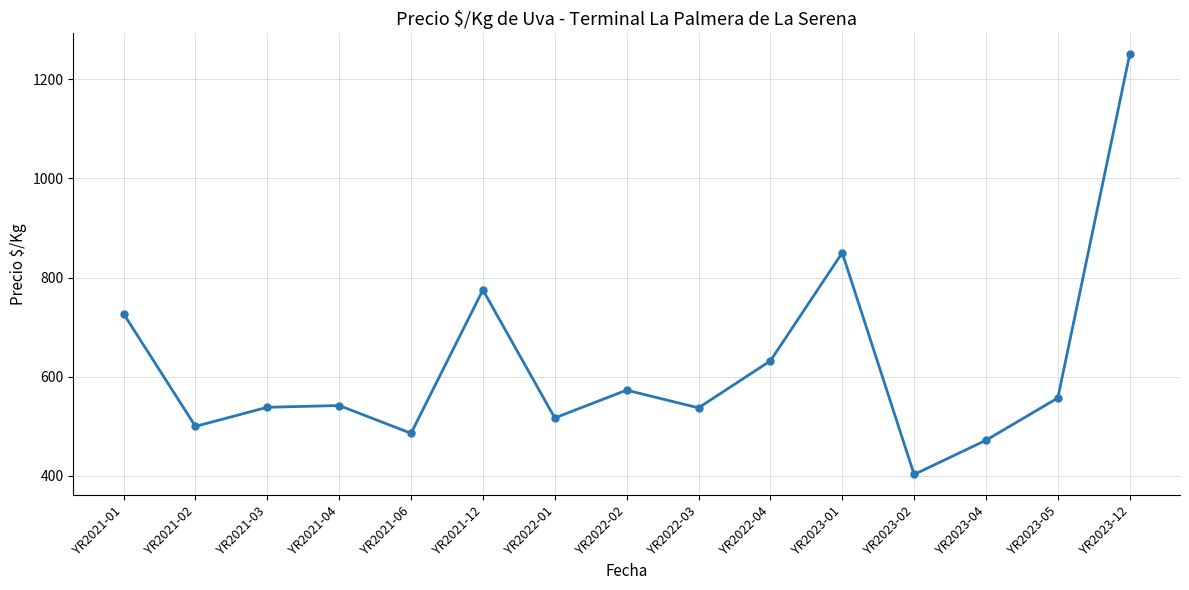

Is it true that the value at YR2021-04 is 542.0?

True